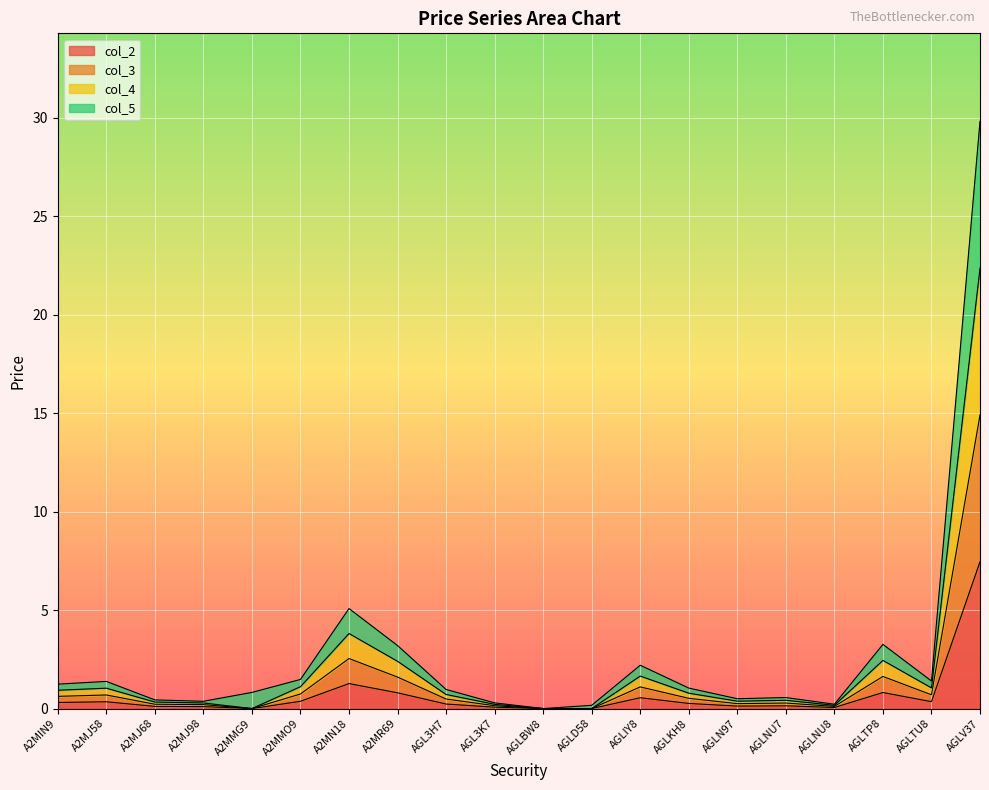

True or false: col_2 and col_4 intersect in this chart.

False